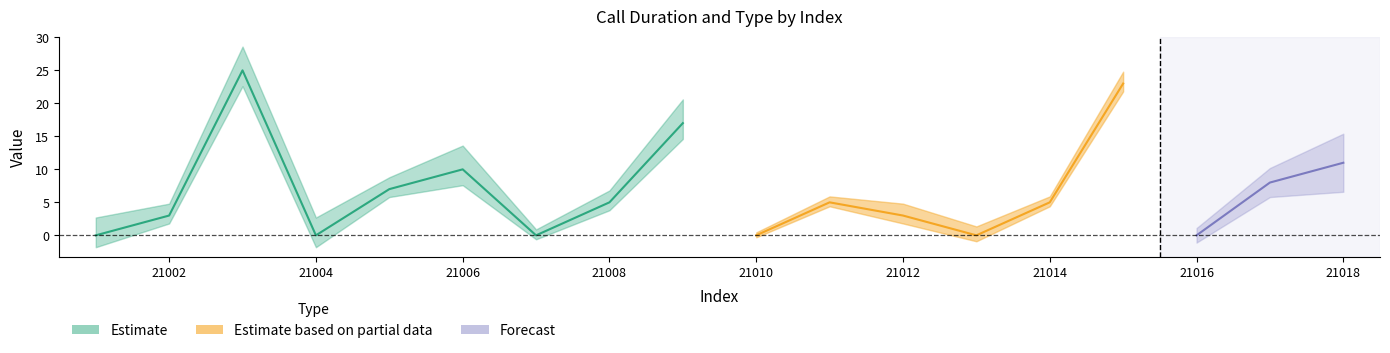

At which label does call_type first exceed 3?

21003